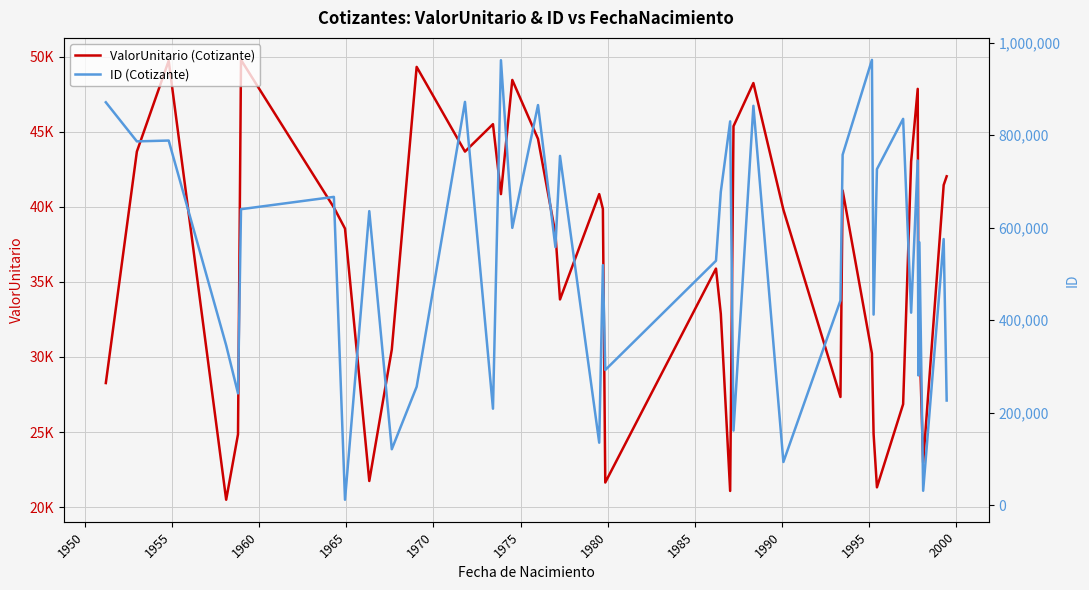

What is the highest value of the ID (Cotizante) series?

962871.0